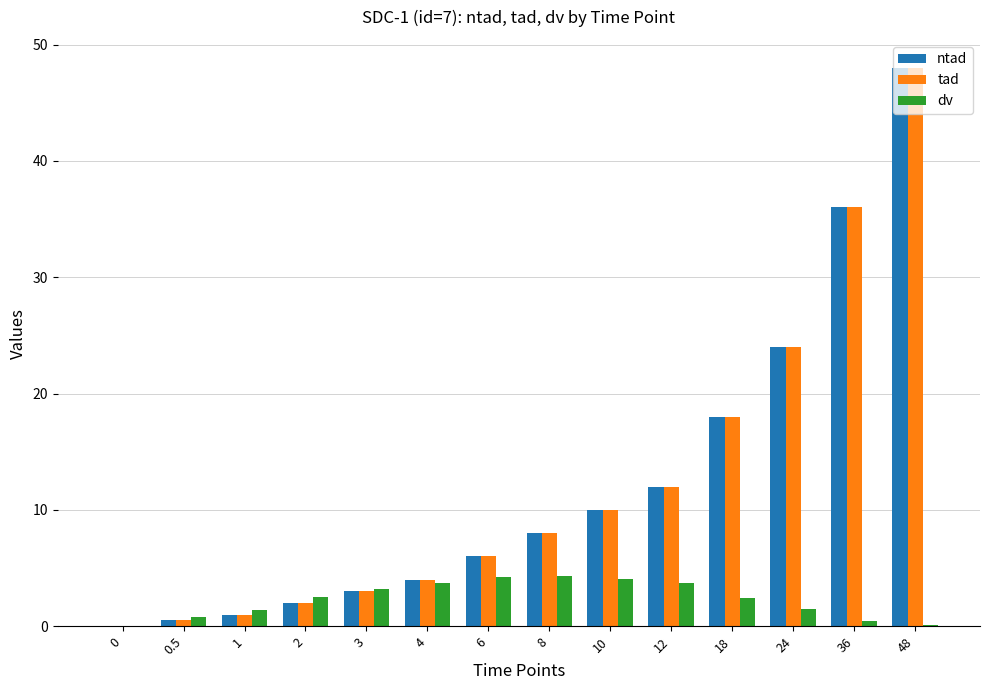

What is the sum of all dv values?

32.5